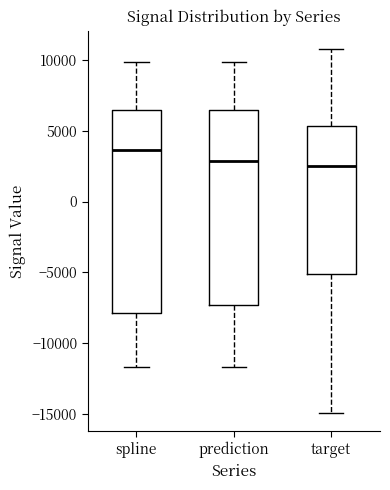

Which box is the tallest, from its lower edge to its upper edge?

spline